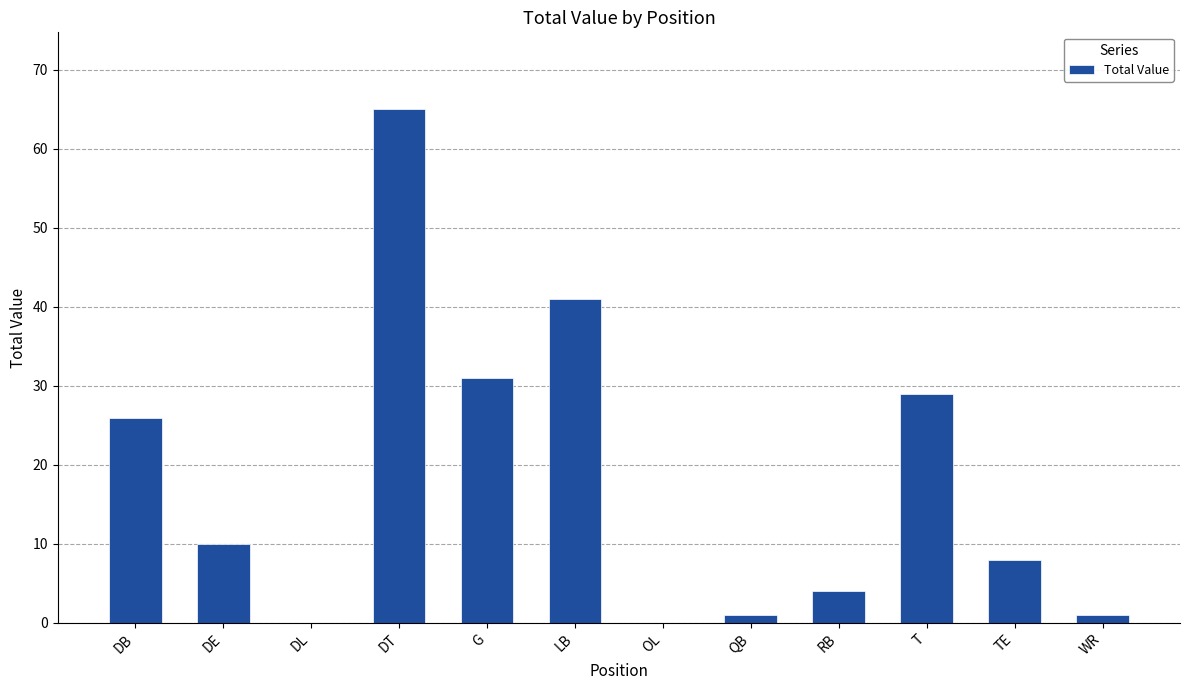

At which label is the value closest to 32?

G